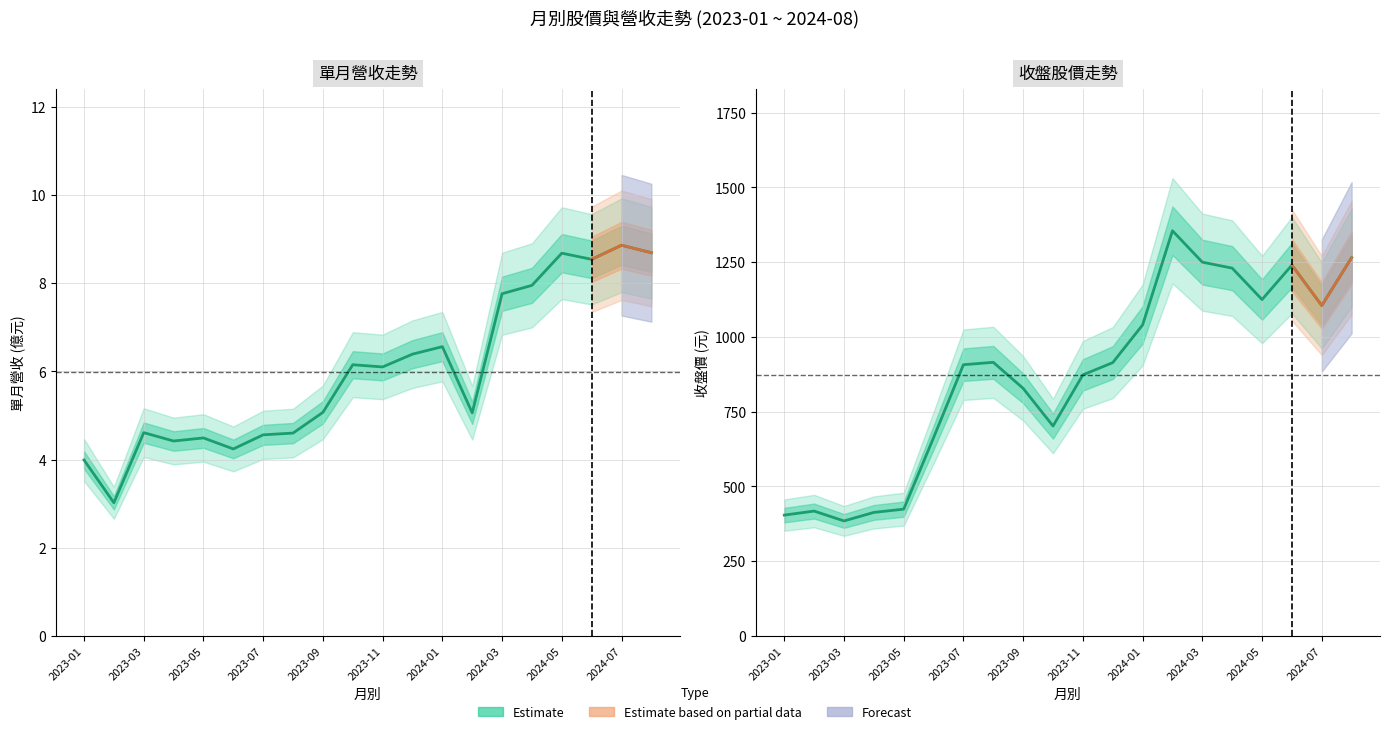

At how many categories does at least one series exceed 639?

15